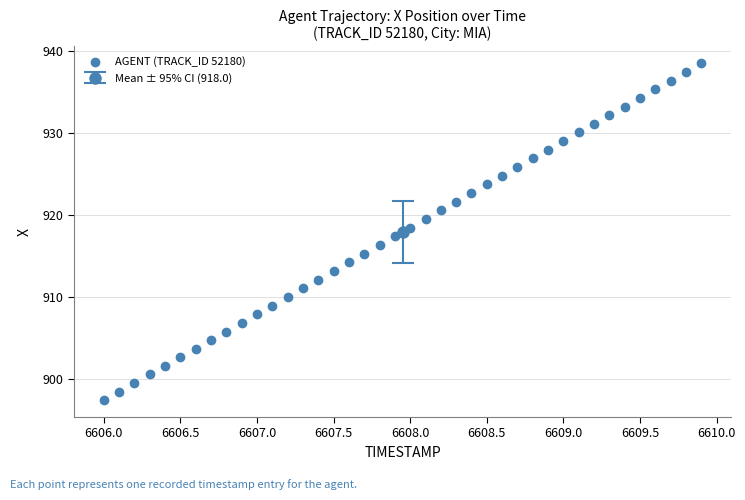

What is the range of X values (max minus min)?

3.9